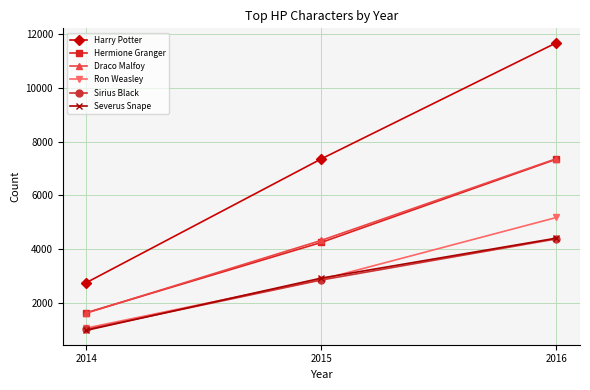

At how many categories does at least one series exceed 5454?

2